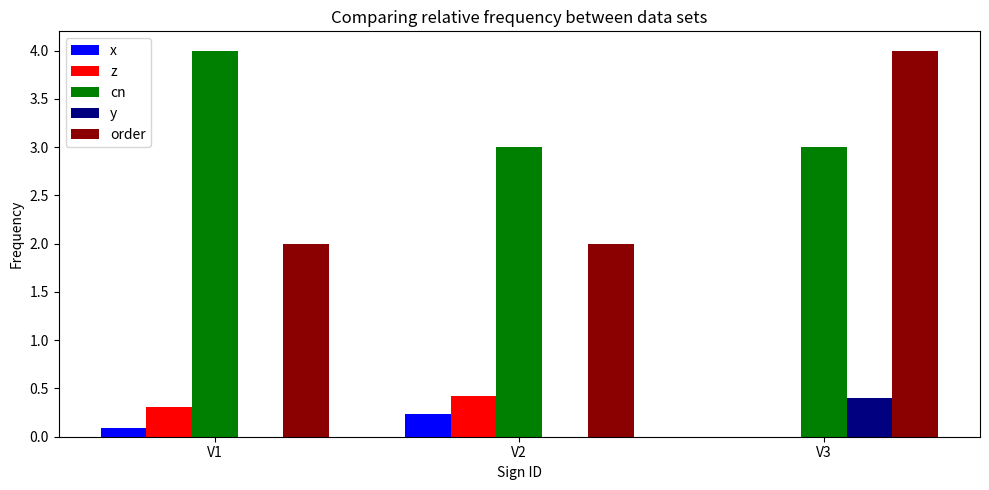

Which series has the largest range (max minus min)?

order